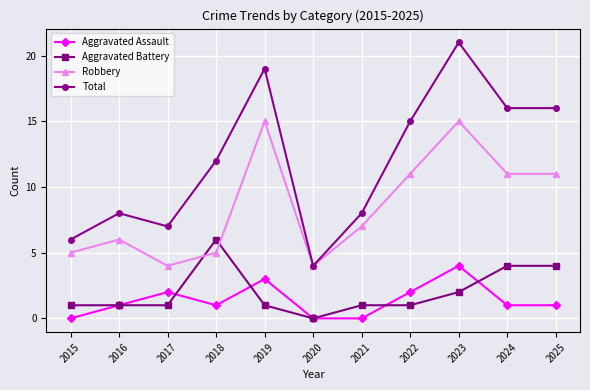

Is it true that Robbery equals 5 at 2018?

True